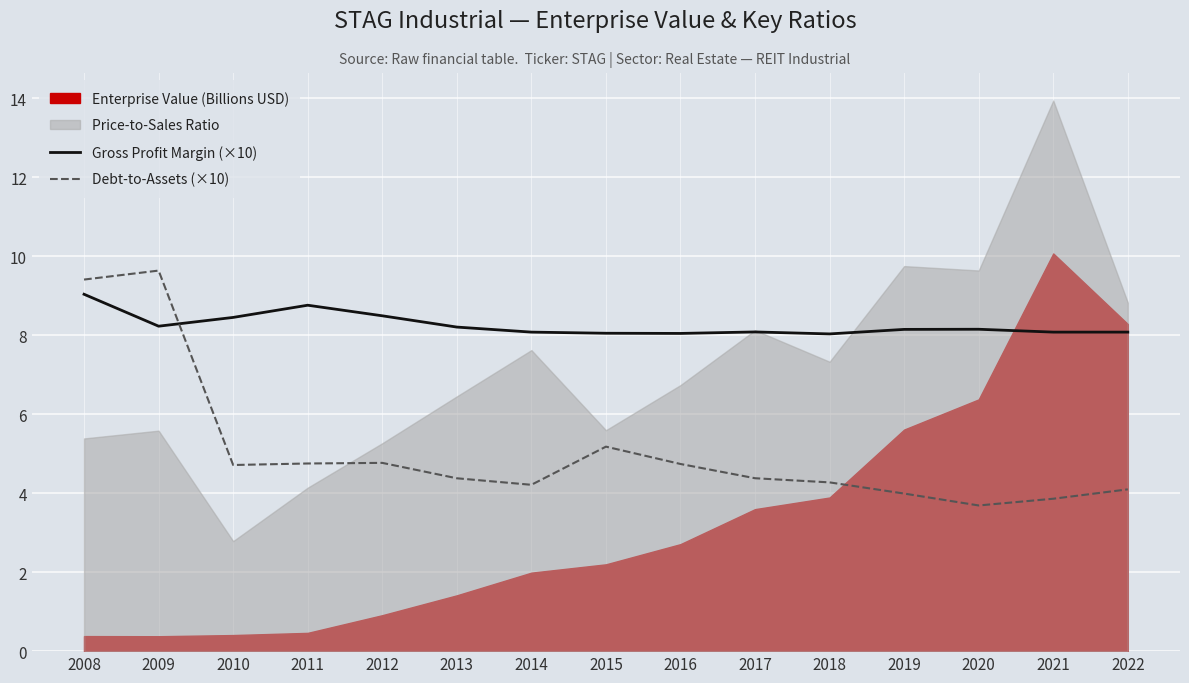

Is the value of Debt-to-Assets (×10) at 2013 greater than the value of Gross Profit Margin (×10) at 2019?

No